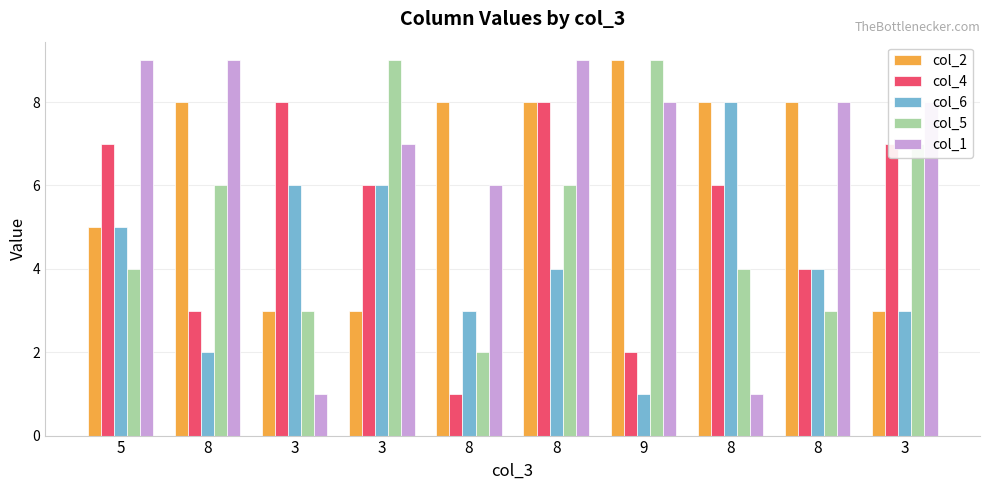

What is the difference between the maximum and minimum values in the col_6 series?

7